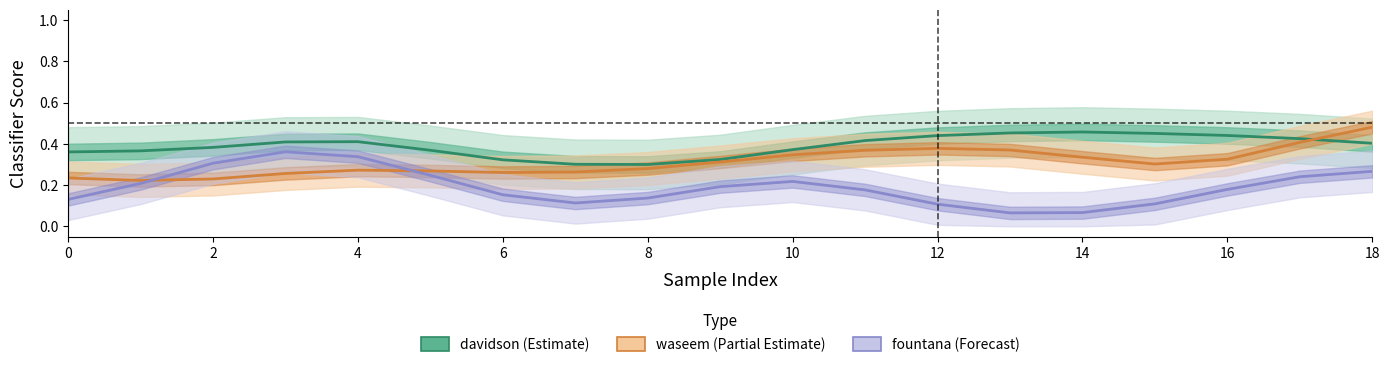

Which series has the largest range (max minus min)?

fountana